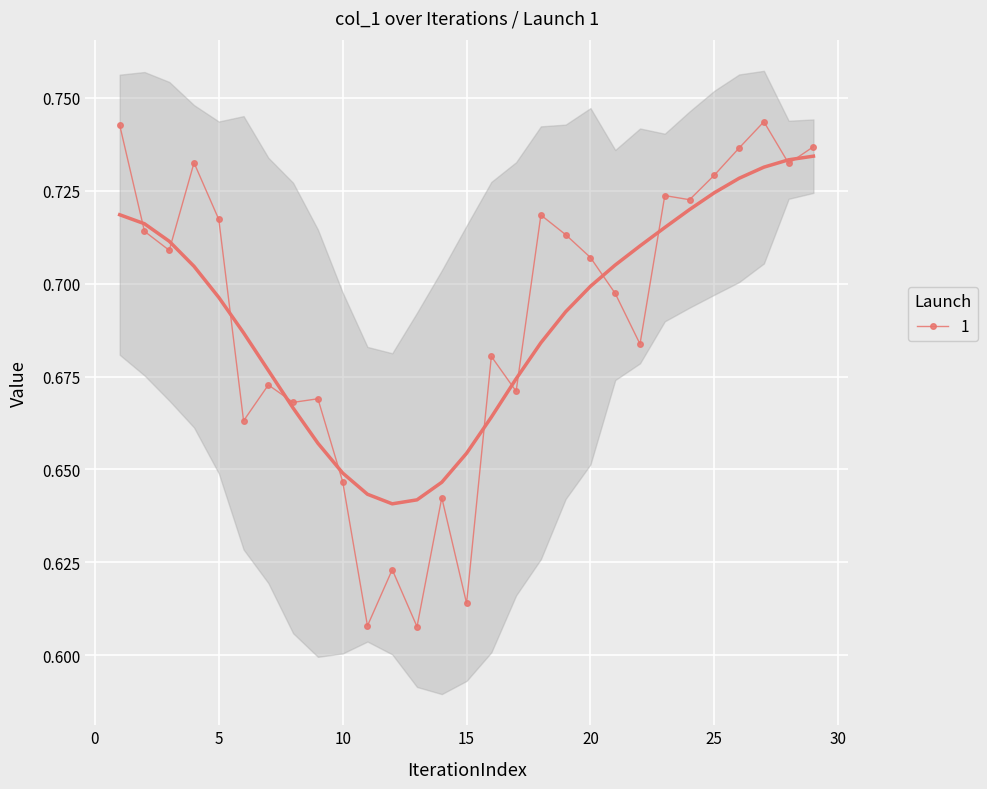

Reading left to right, transcribe all the data shown in this chart.

0.7	0.7	0.7	0.7	0.7	0.7	0.7	0.7	0.7	0.6	0.6	0.6	0.6	0.6	0.6	0.7	0.7	0.7	0.7	0.7	0.7	0.7	0.7	0.7	0.7	0.7	0.7	0.7	0.7